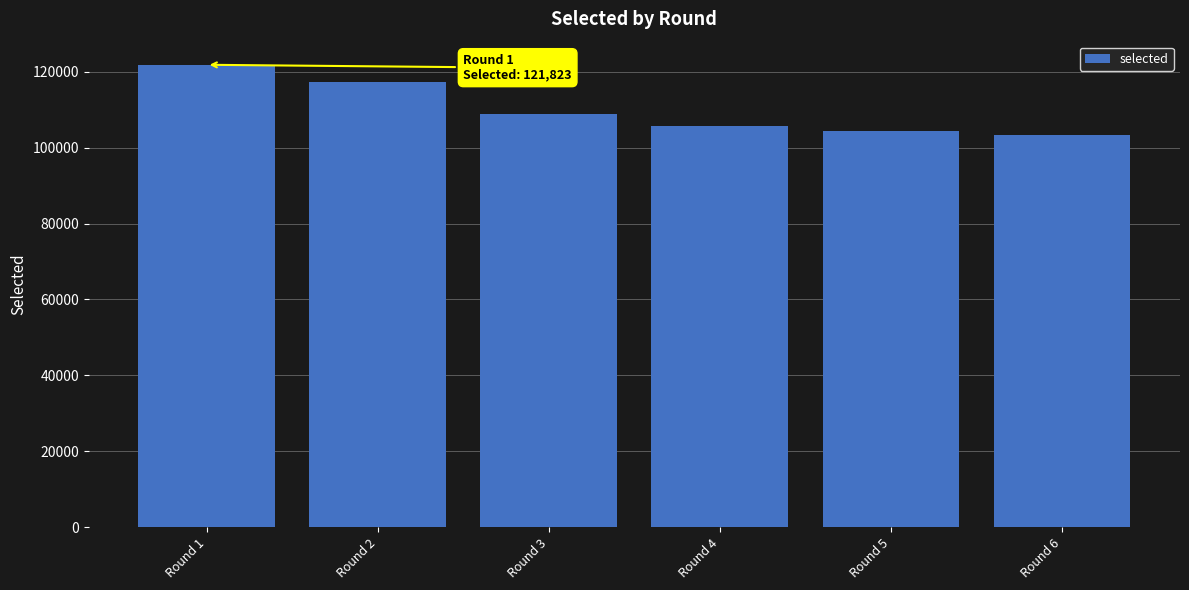

Reading right to left, list all the values displayed in this chart.

Round 6=103319	Round 5=104494	Round 4=105799	Round 3=108737	Round 2=117165	Round 1=121823